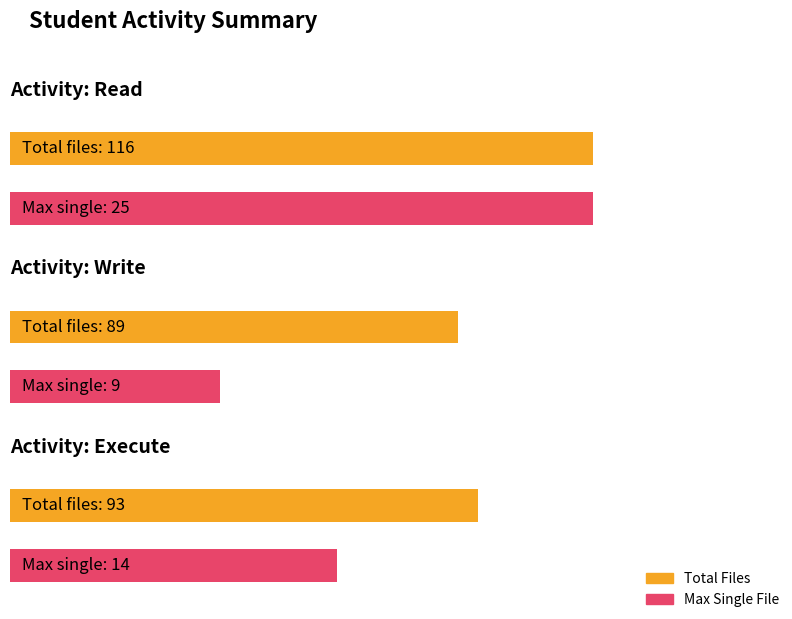

Which series changed the most between 3 and 5?

read